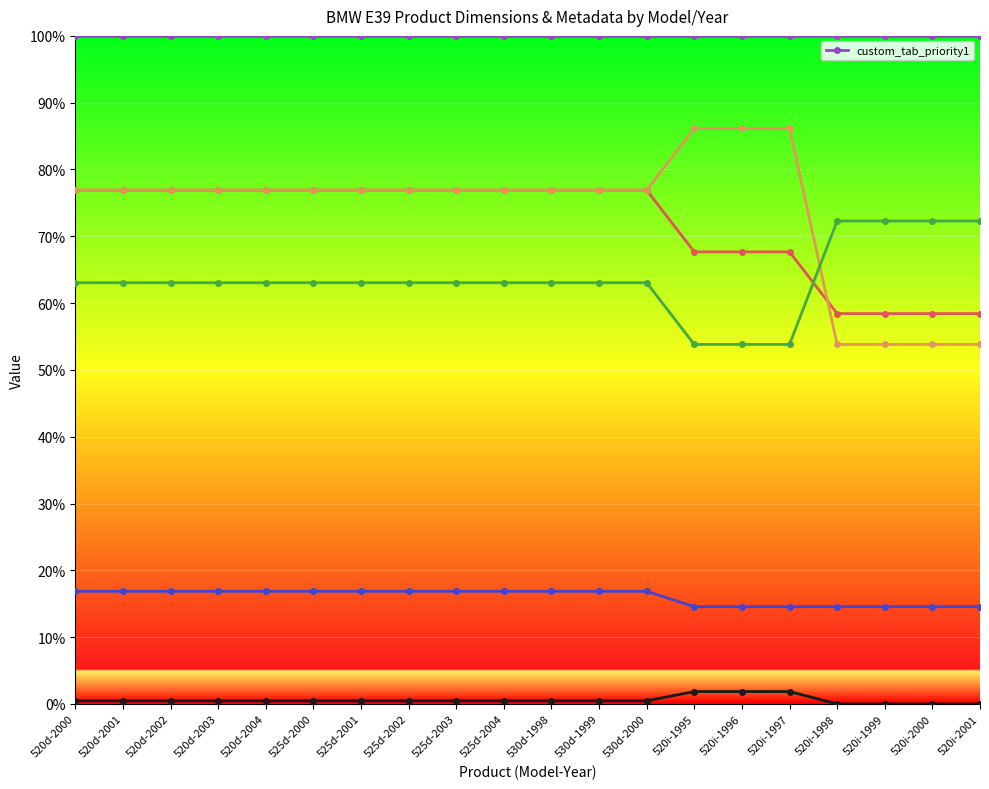

What position from the left is 520i-1995?

14